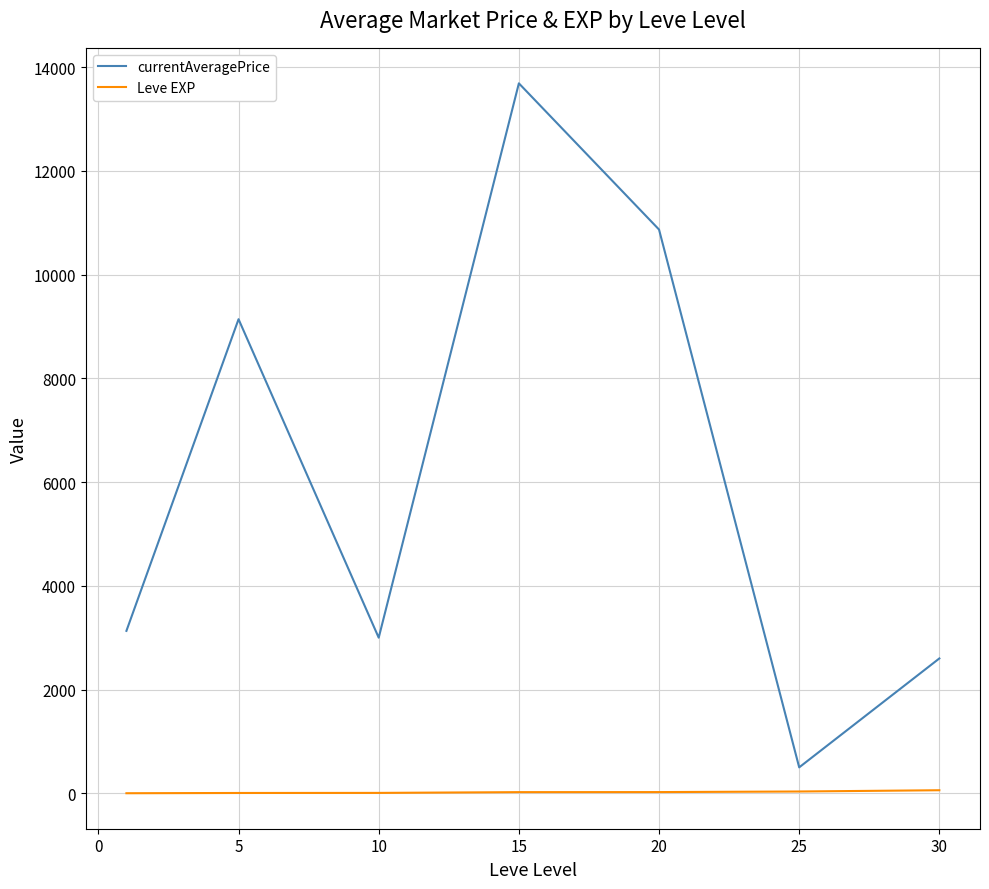

What is the minimum value for currentAveragePrice?

500.0